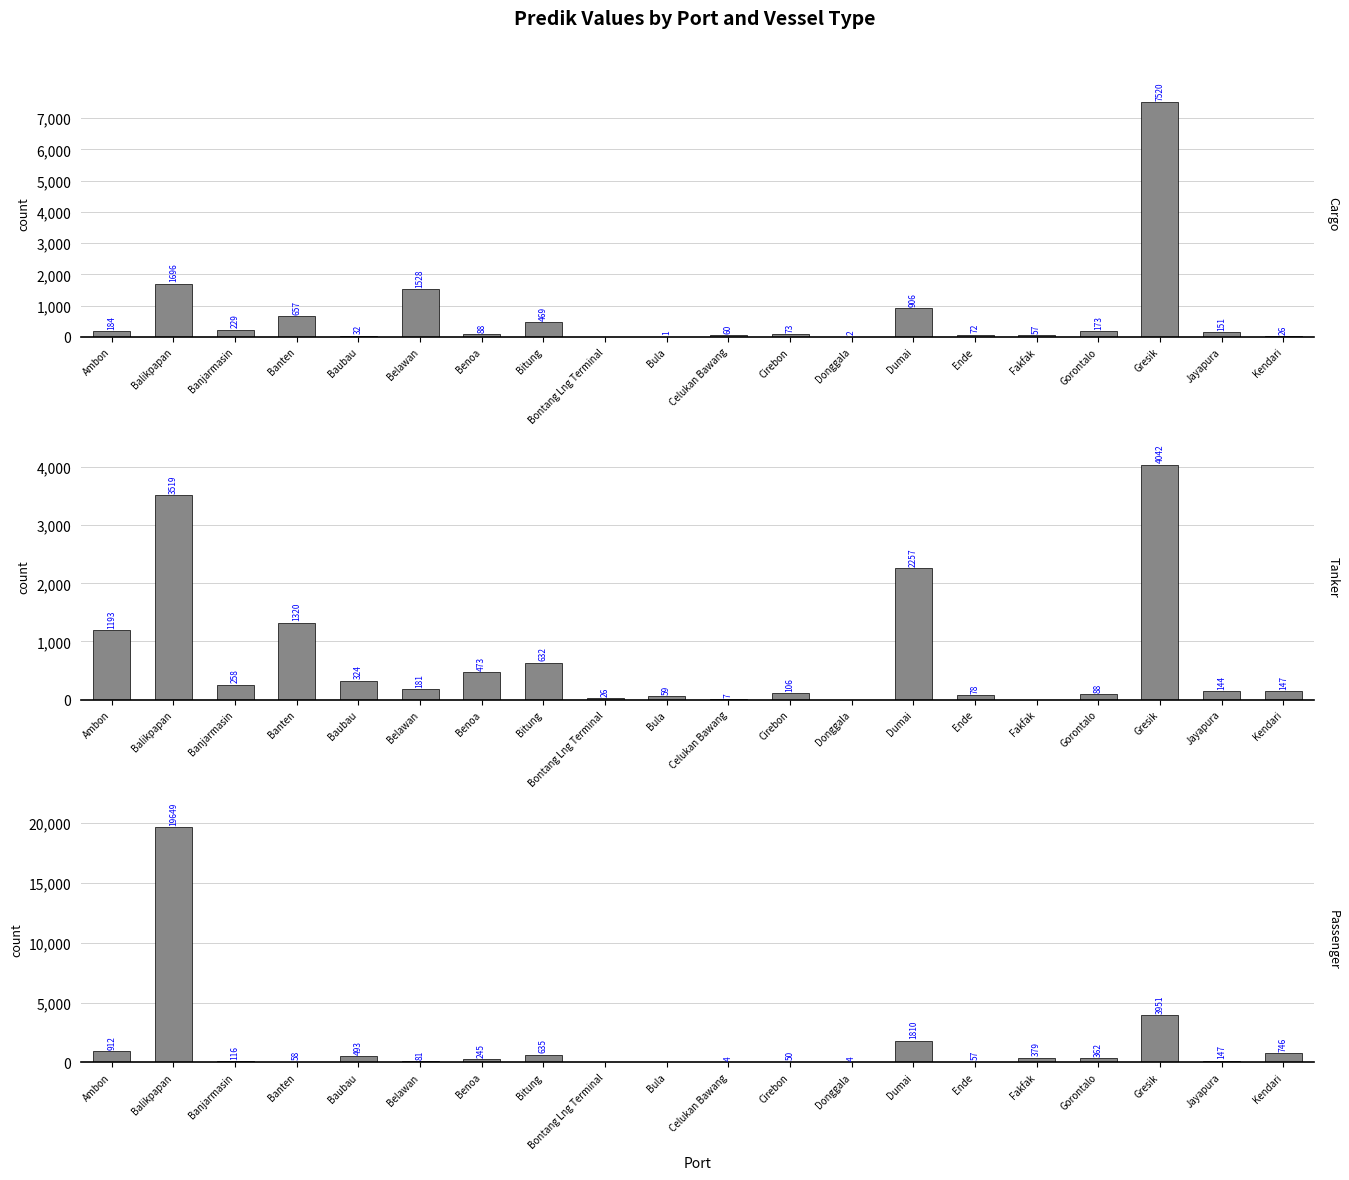

At how many categories does at least one series exceed 19184?

1